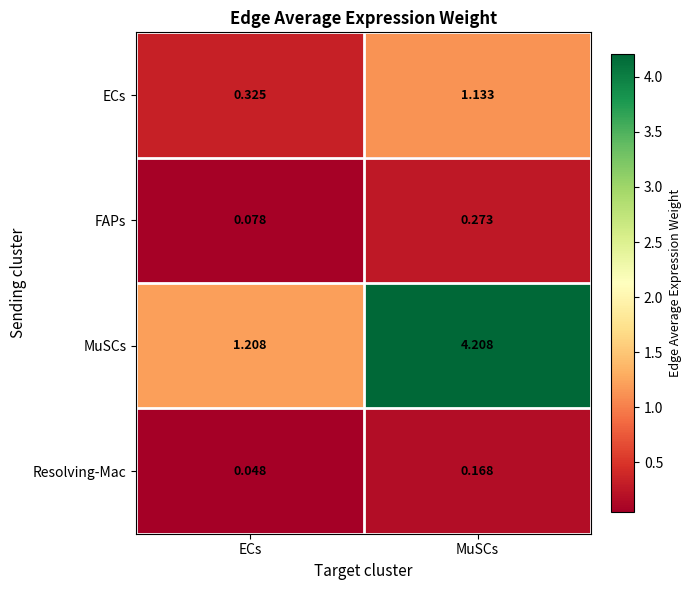

At ECs, list the series in order from largest to smallest.

MuSCs, ECs, FAPs, Resolving-Mac